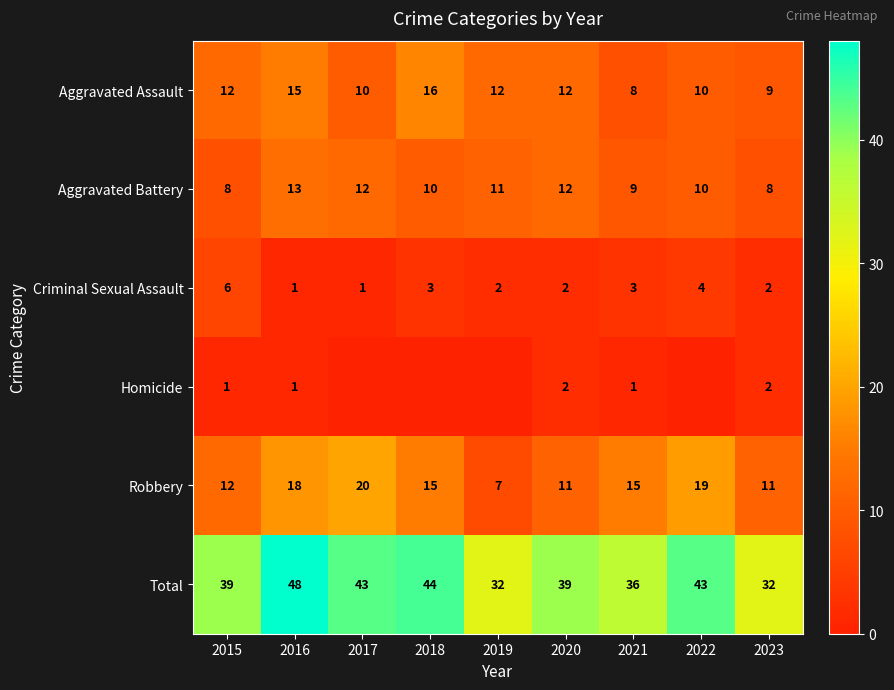

What is the spread (max minus min) of values at 2016?

47